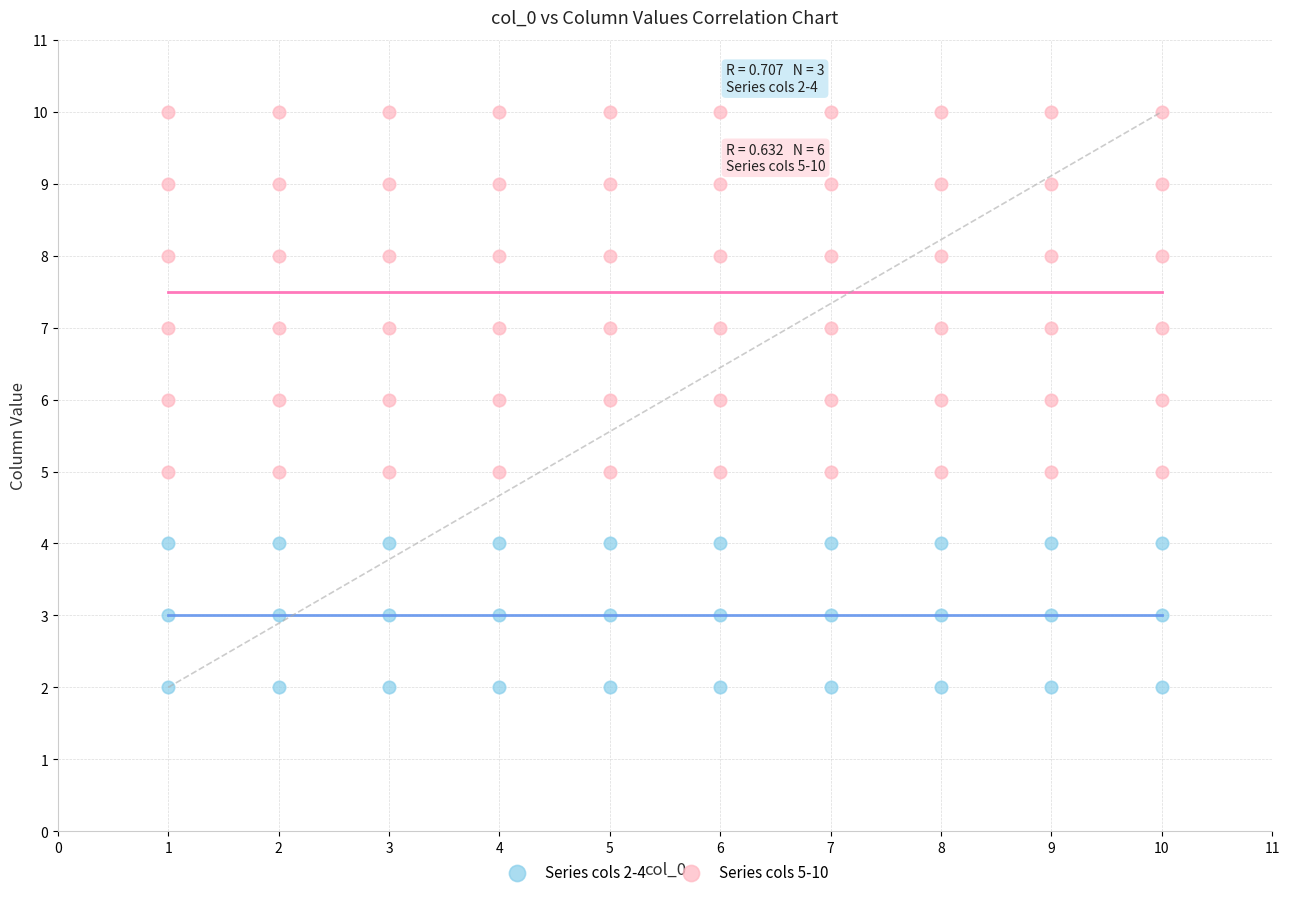

Which series reaches the maximum Y coordinate?

Series cols 5-10